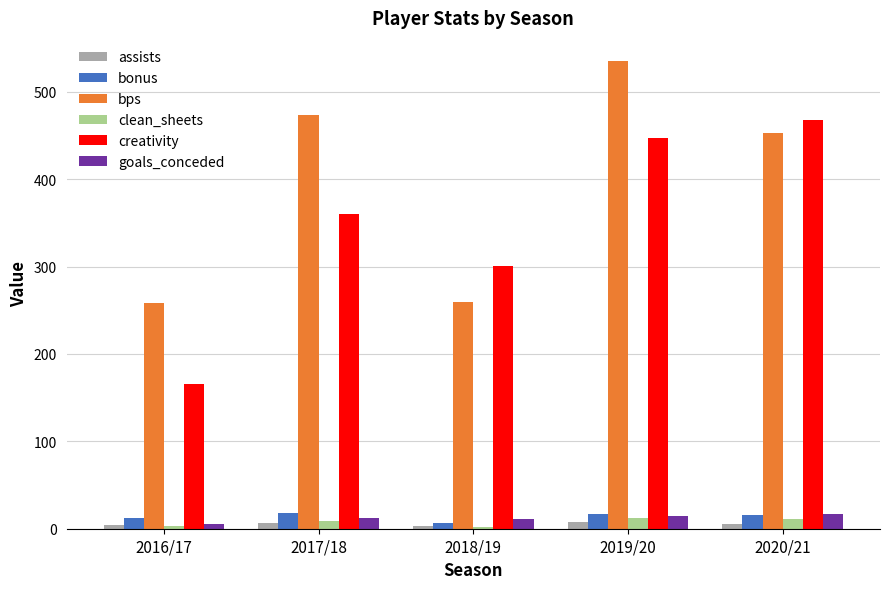

What is the label of the 2nd bar from the left?

2017/18